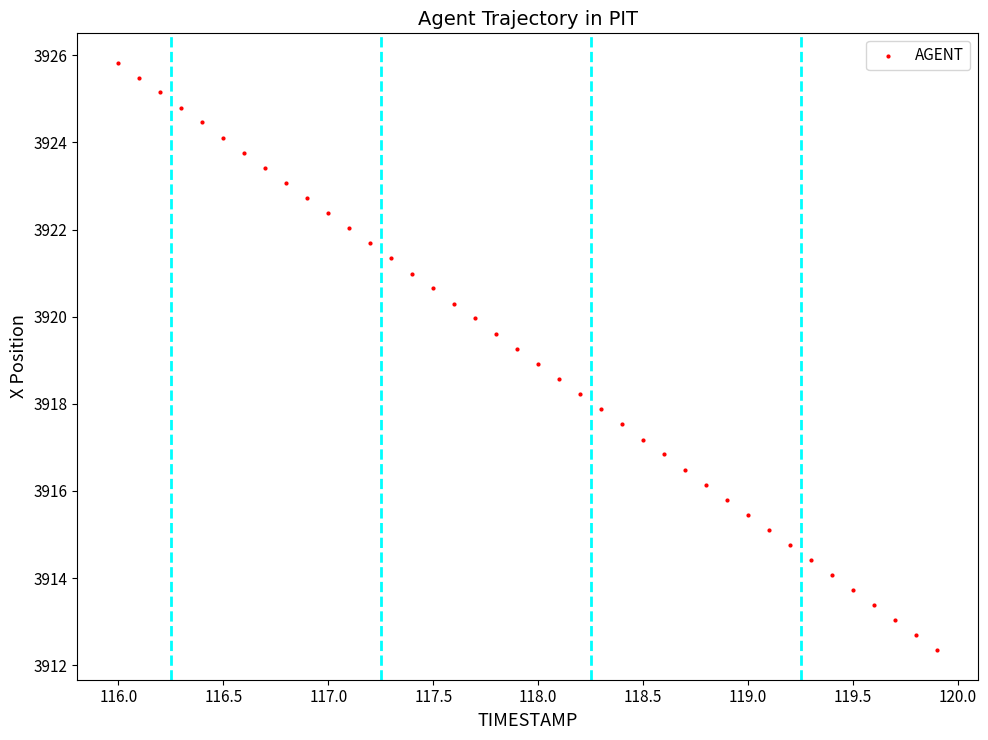

What is the range of Y values (max minus min)?

13.5